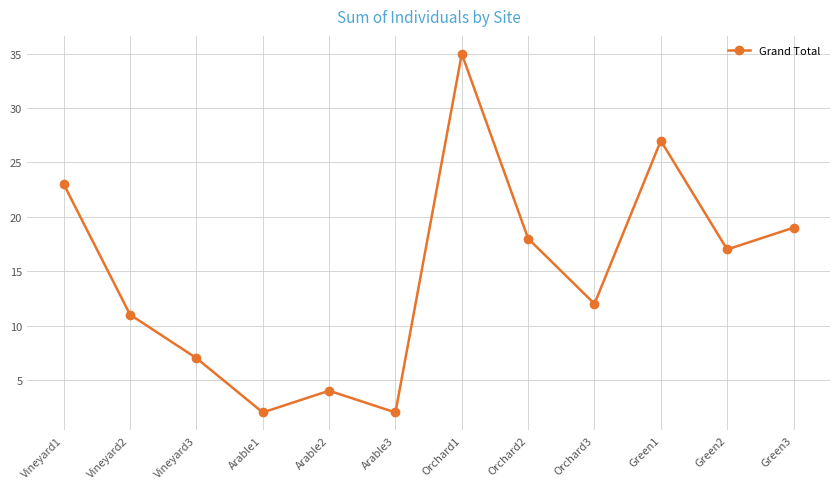

Reading left to right, extract all data points from this chart.

Vineyard1=23	Vineyard2=11	Vineyard3=7	Arable1=2	Arable2=4	Arable3=2	Orchard1=35	Orchard2=18	Orchard3=12	Green1=27	Green2=17	Green3=19